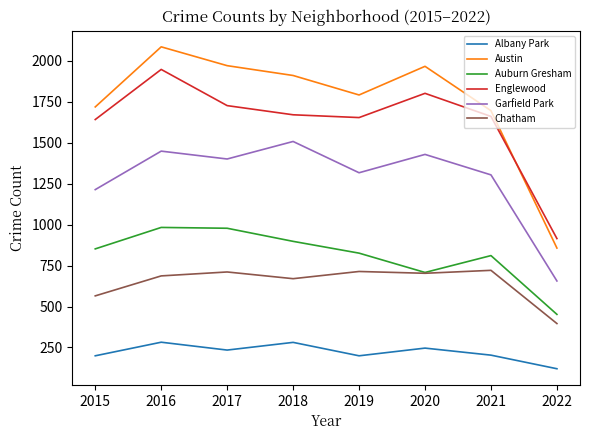

At which label does Austin first exceed 1911?

2016